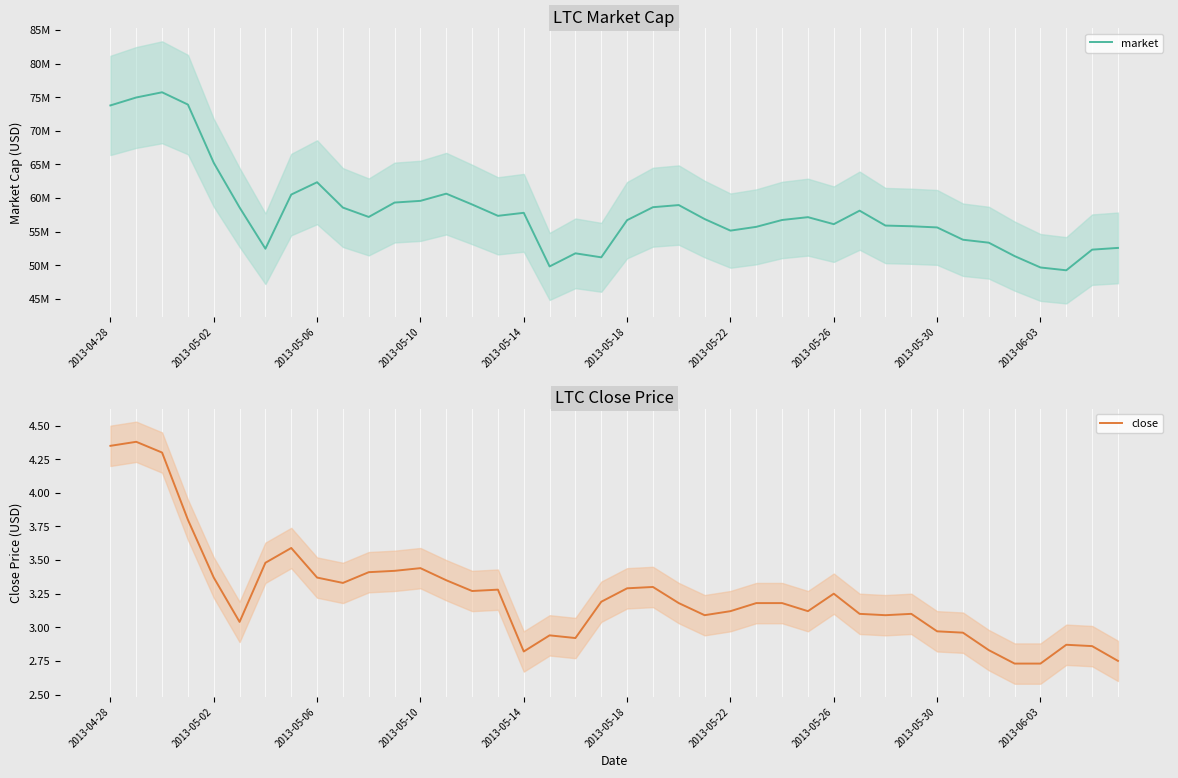

What is the sum of all market values?

2320089600.0